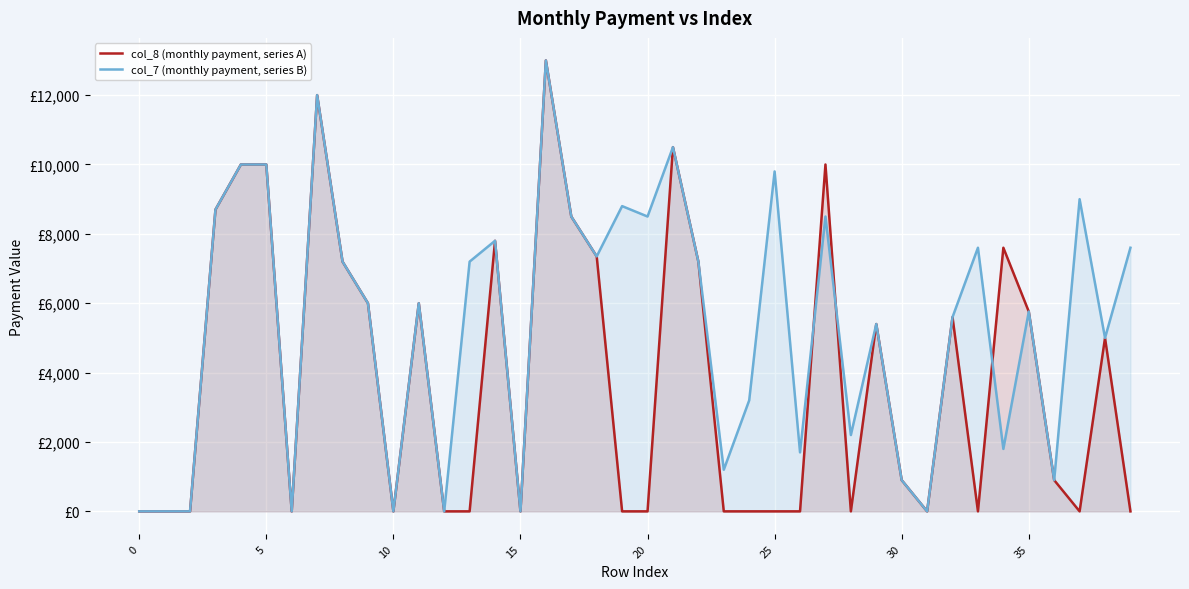

What are all the series names shown in the legend?

col_8 (monthly payment, series A), col_7 (monthly payment, series B)